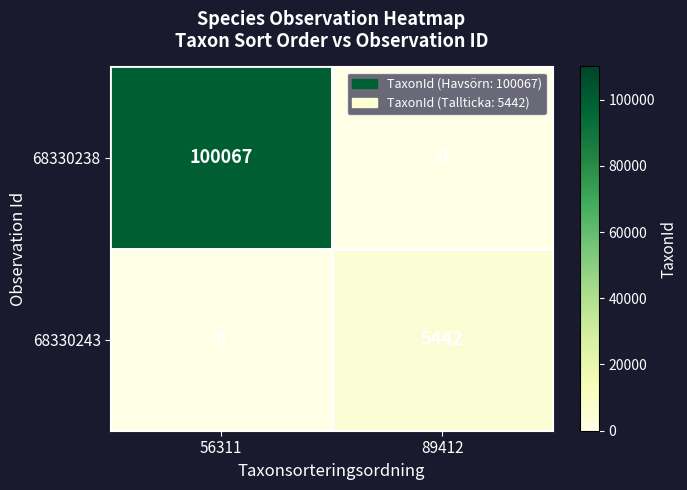

Between 56311 and 89412, which series saw the biggest shift?

68330238